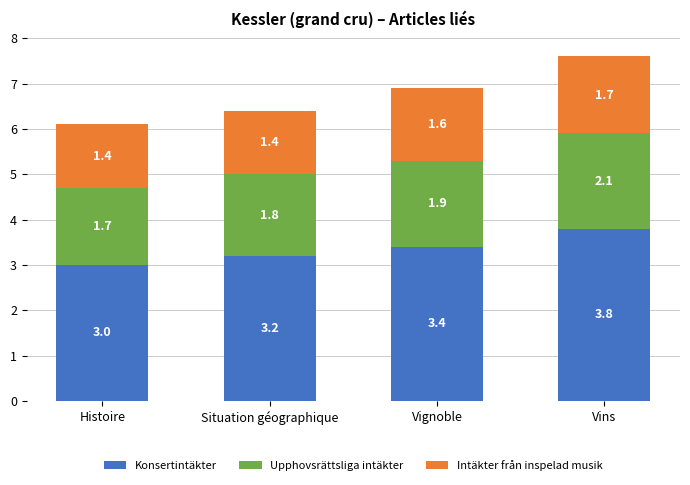

The Konsertintäkter series shows 3.4 at Vignoble. True or false?

True